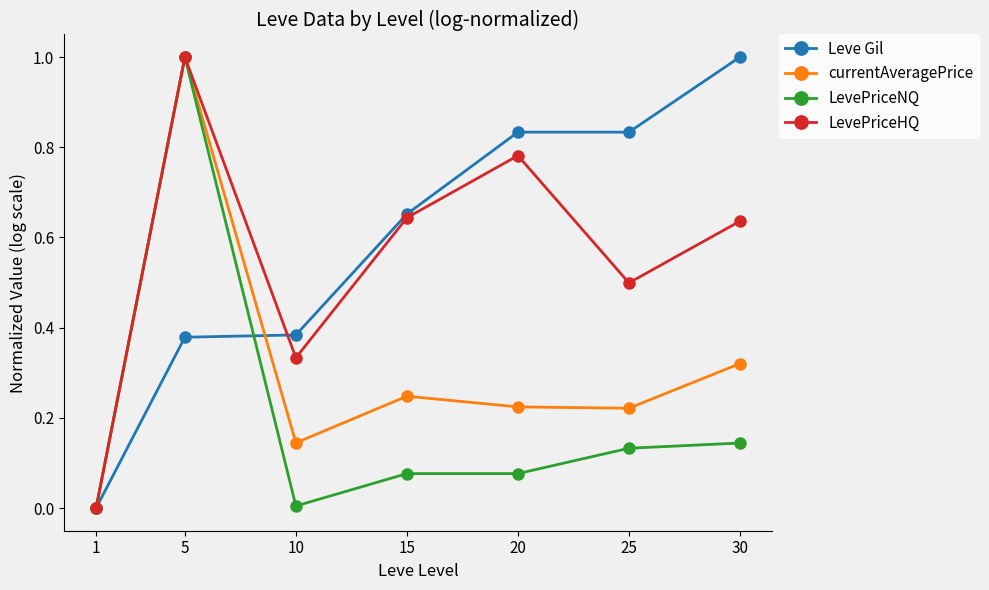

How many distinct data groups are displayed?

4